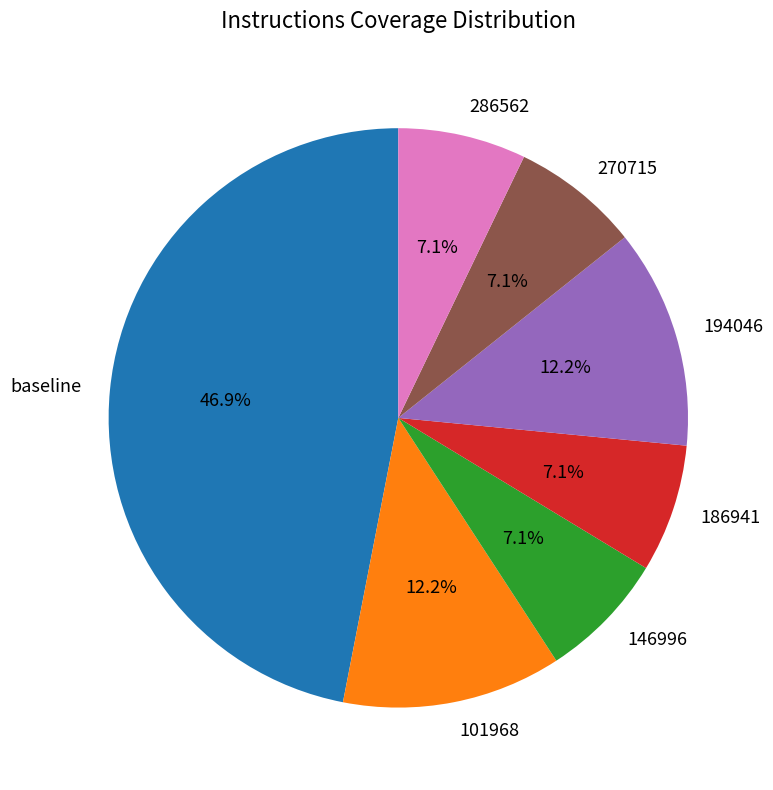

Between 270715 and 194046, which is larger?

194046